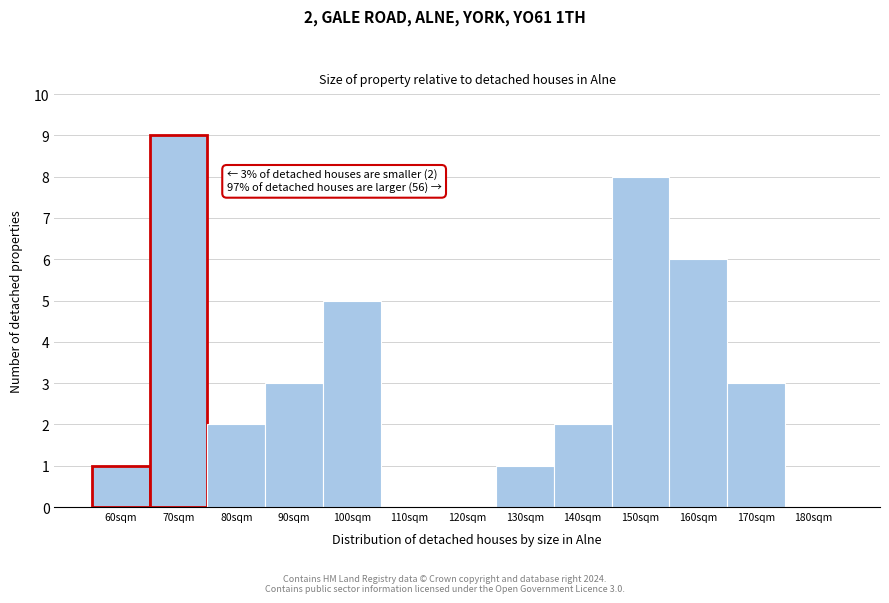

Reading left to right, extract all data points from this chart.

60sqm=1	70sqm=9	80sqm=2	90sqm=3	100sqm=5	110sqm=0	120sqm=0	130sqm=1	140sqm=2	150sqm=8	160sqm=6	170sqm=3	180sqm=0